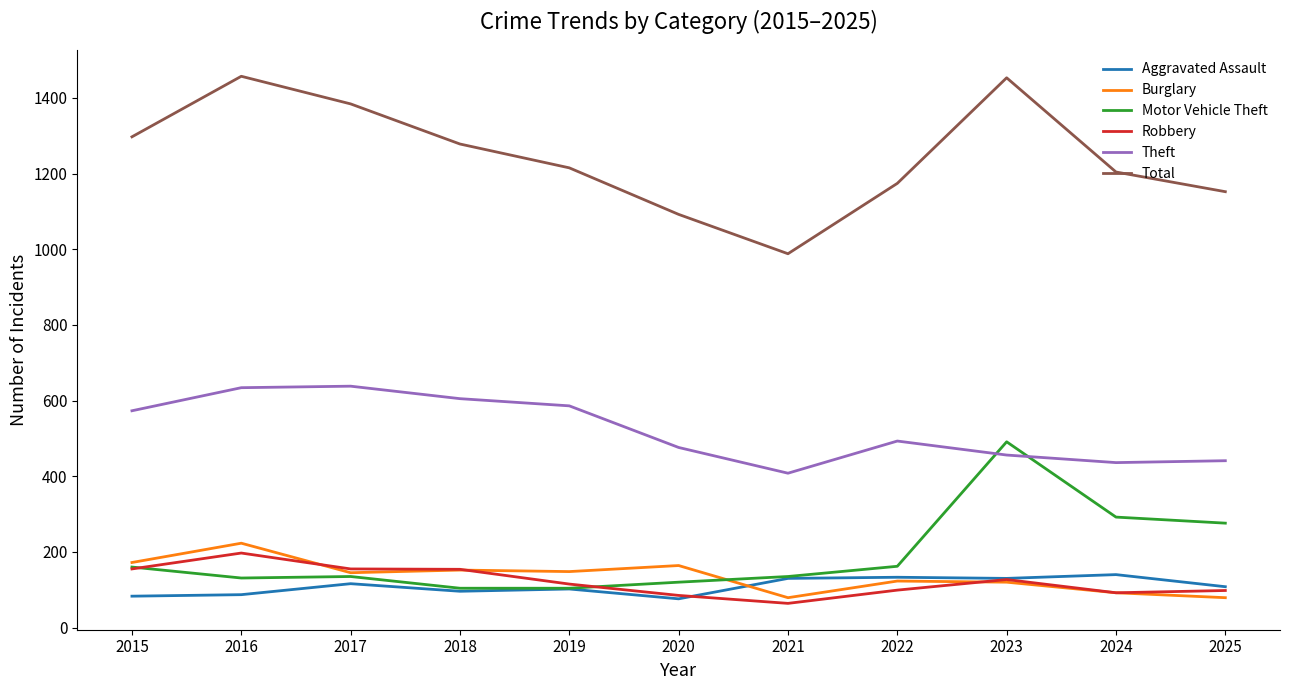

What is the approximate value of Theft at 2015, to the nearest 50?

550